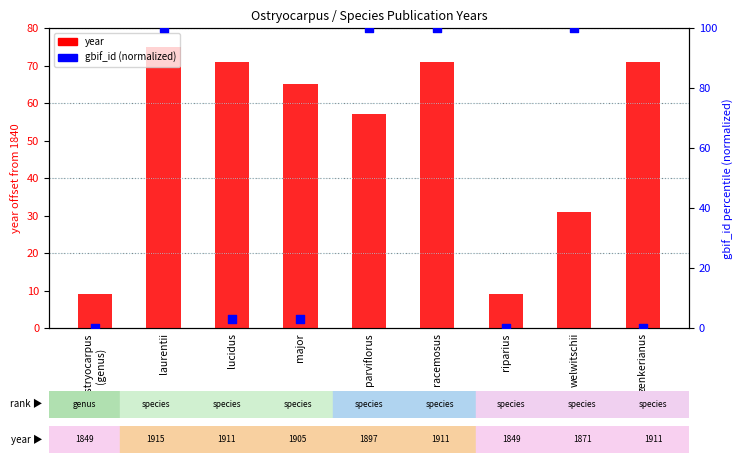

At which category is the sum across all series the highest?

laurentii